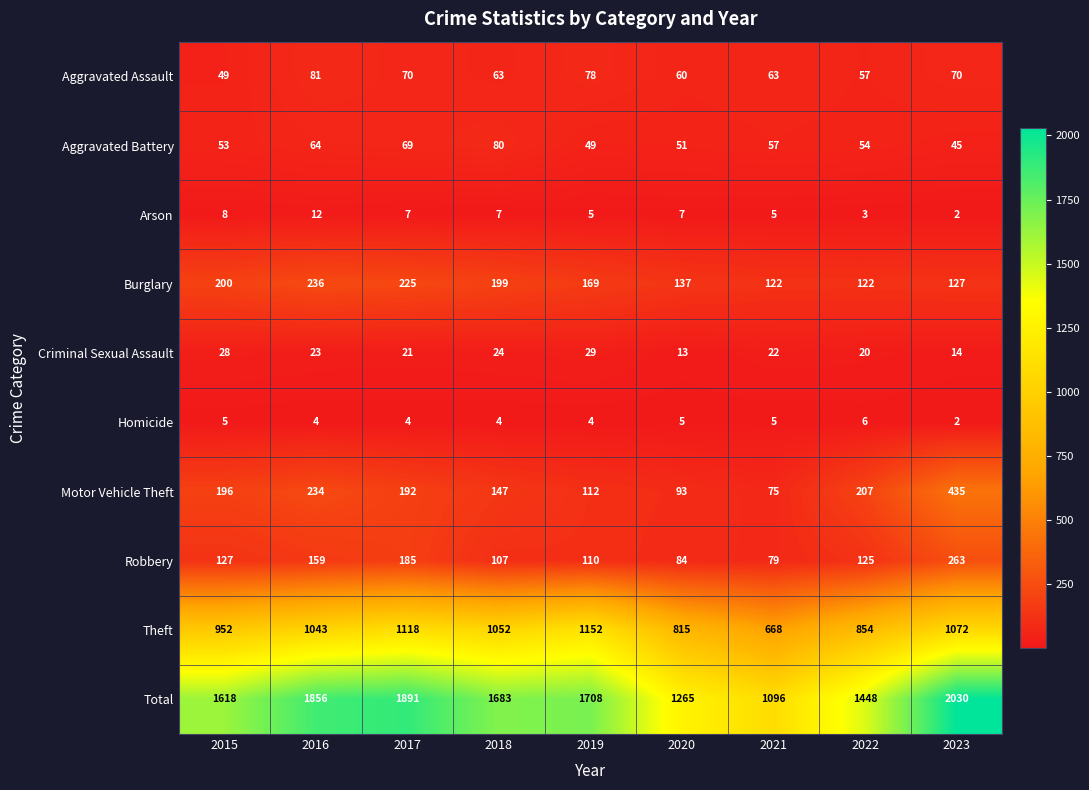

True or false: Theft has a value of 1152 at 2019.

True